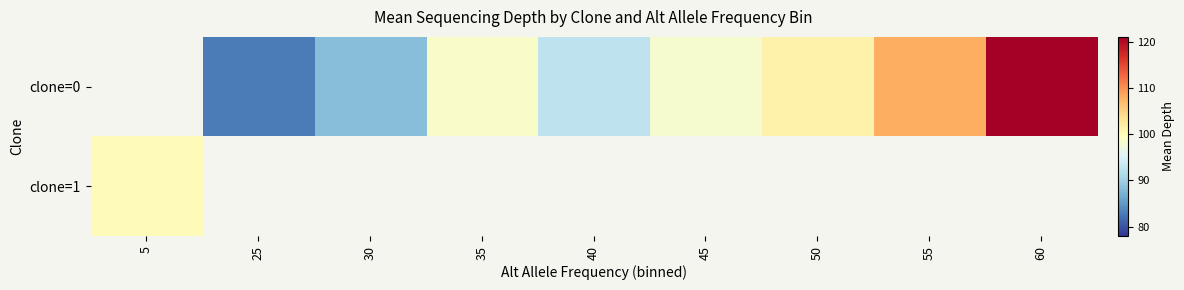

Where does the clone=0 series first go above 98?

35